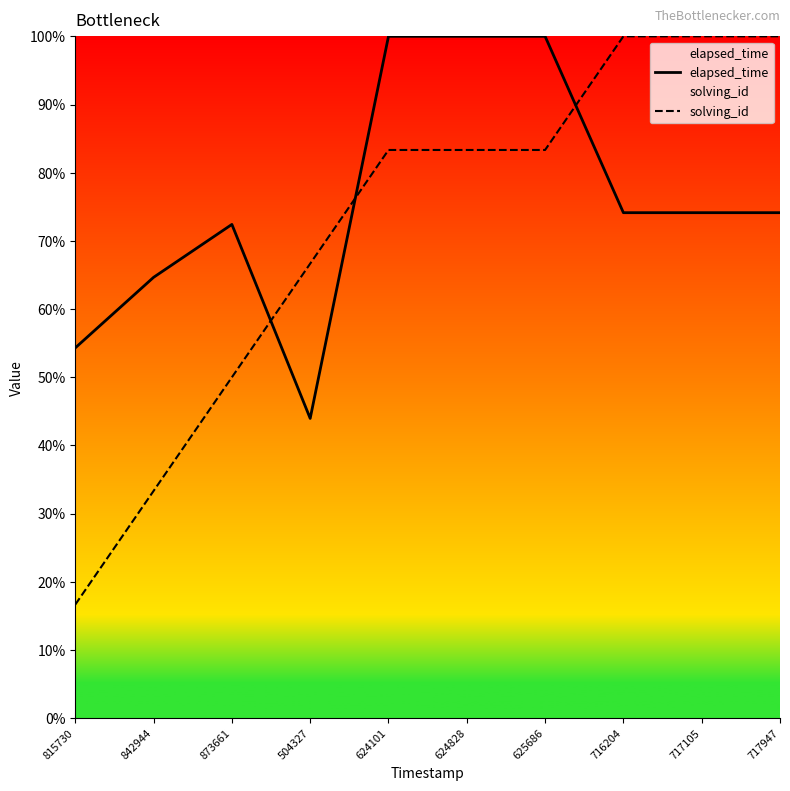

After their last crossing, which series has the higher values: solving_id or elapsed_time?

solving_id